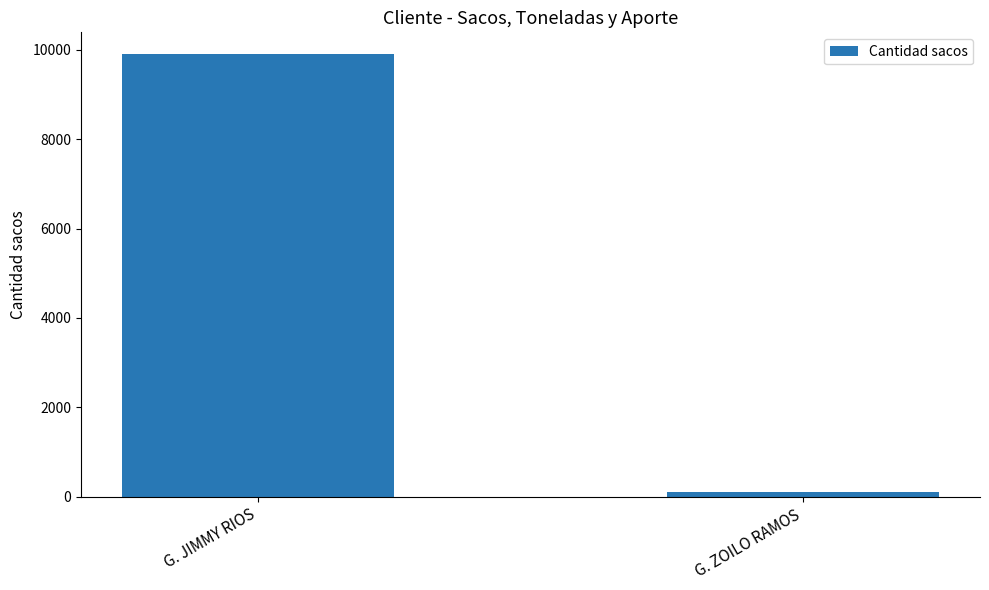

What position from the right is G. JIMMY RIOS?

2